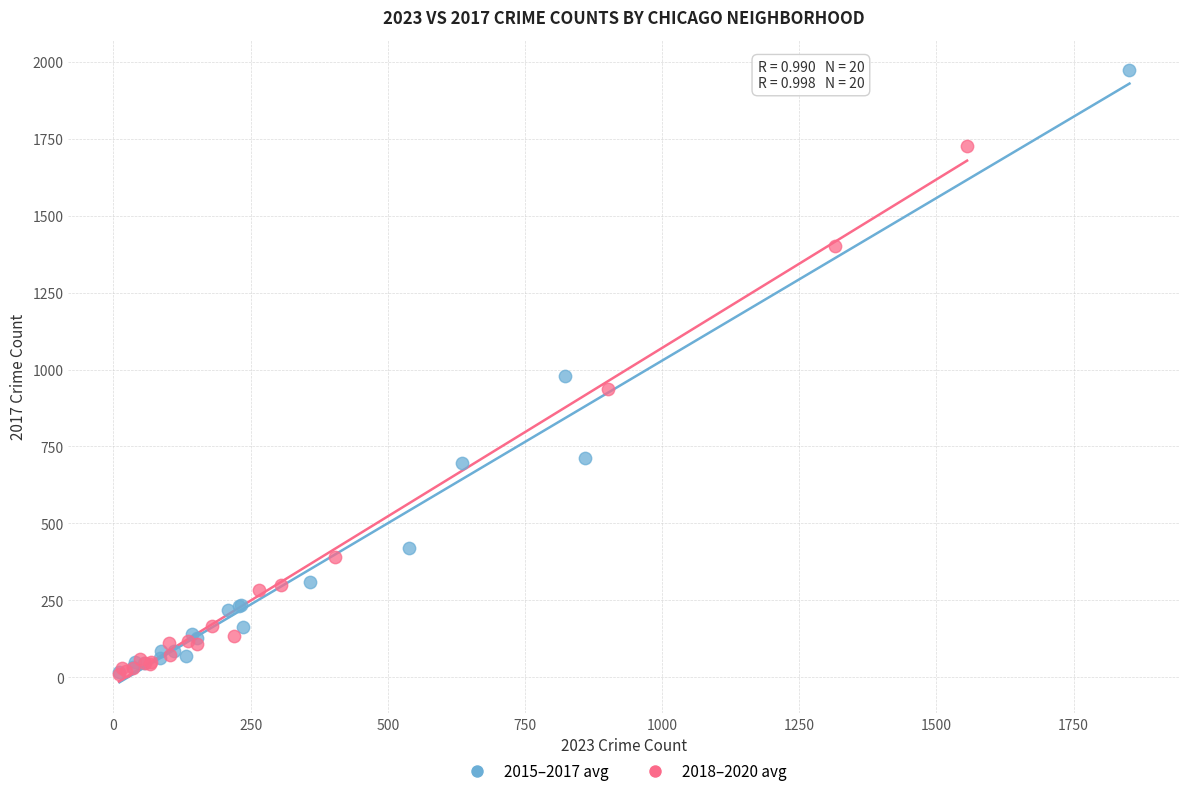

Which series has the largest Y range (max minus min)?

2015–2017 avg